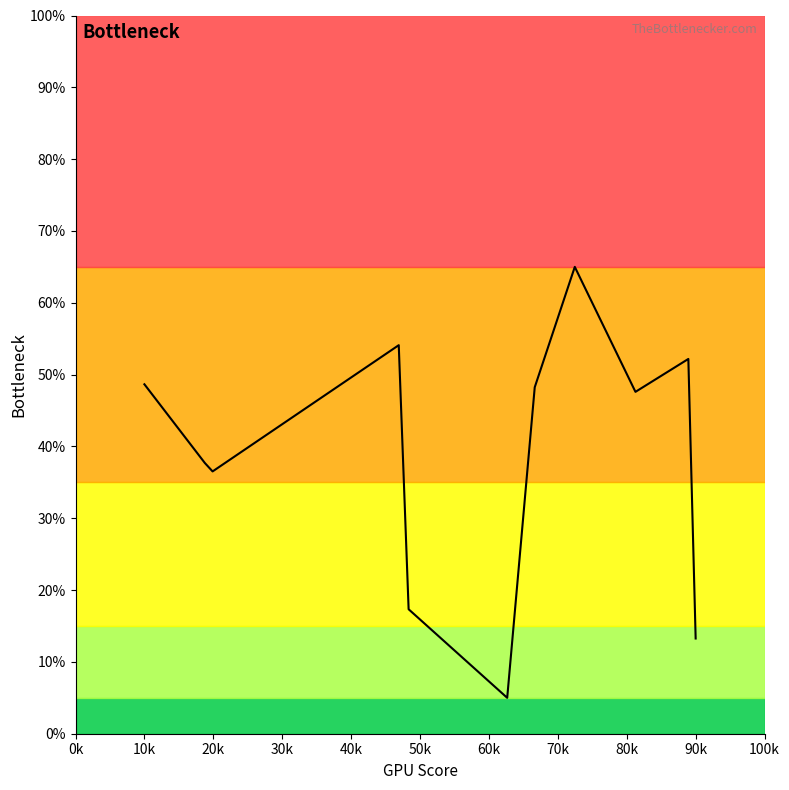

What is the minimum value shown in the chart?

5.0